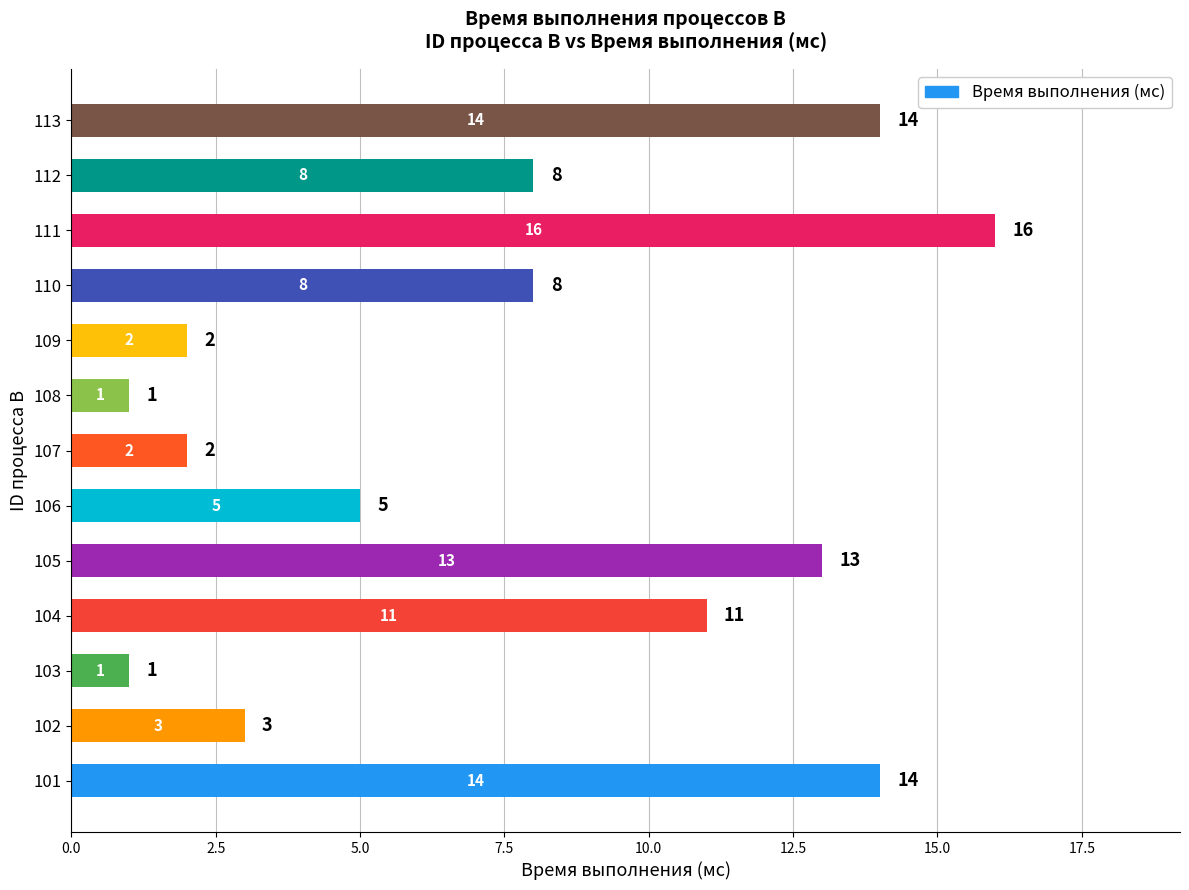

Which label corresponds to the largest value in the chart?

111